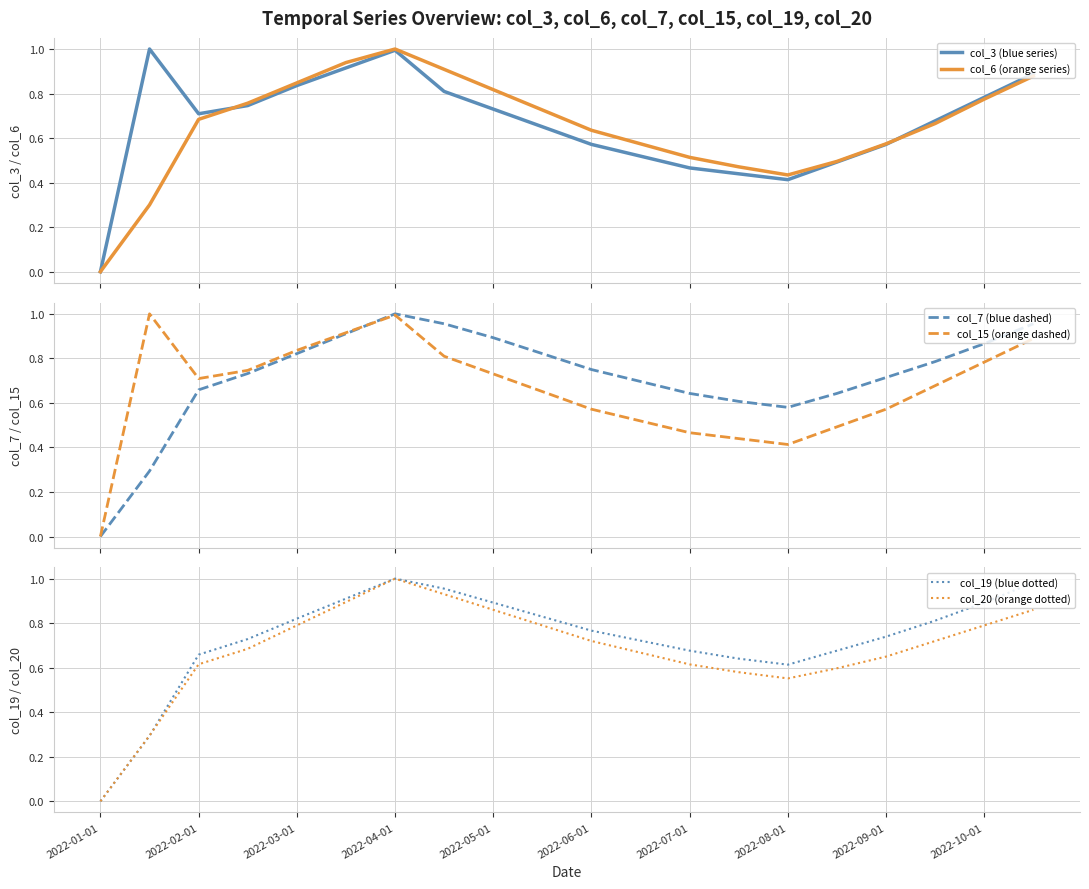

What is the maximum value for col_6 (orange series)?

1.0